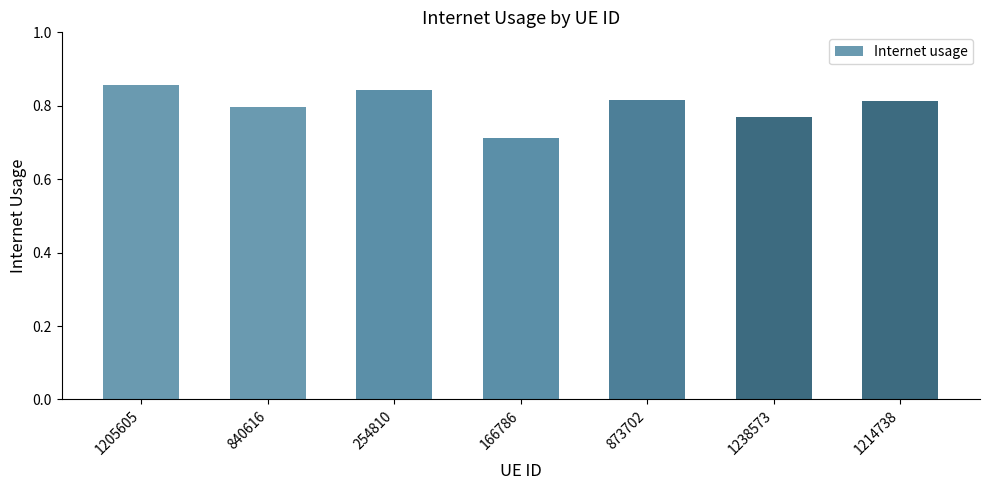

Count the values in the range 0 to 1.

7